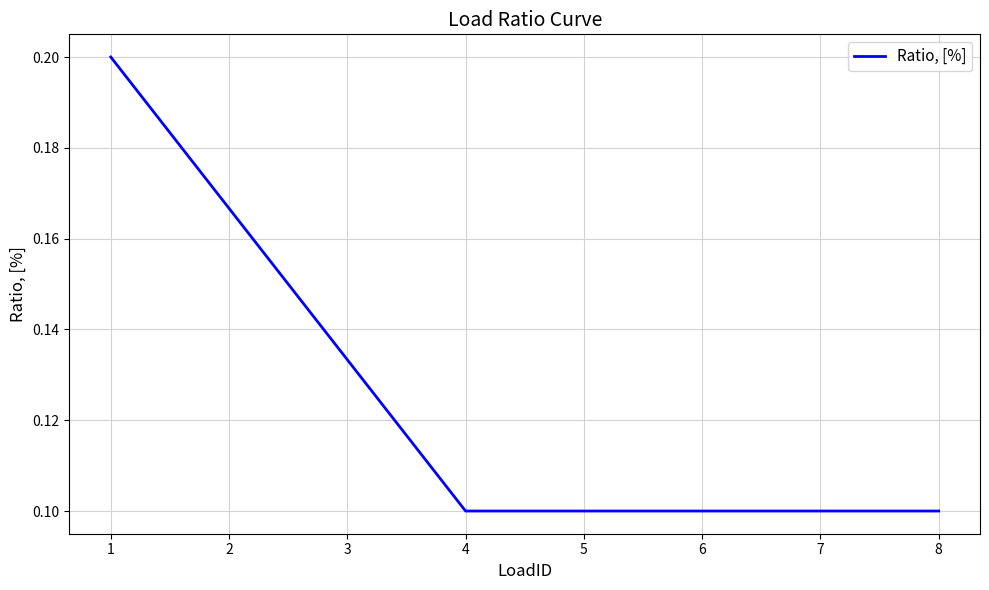

The value at 6 is 0.1. True or false?

True